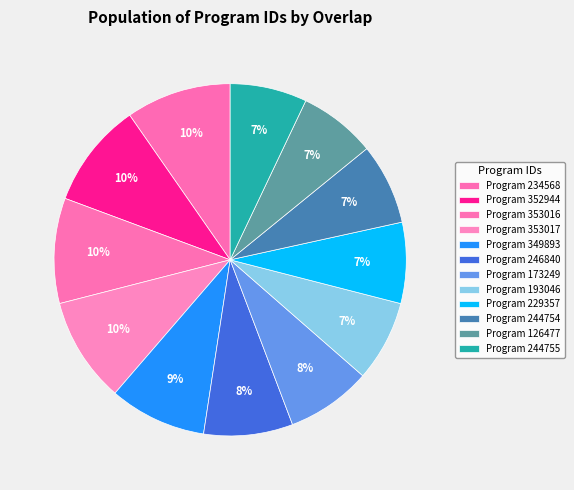

Rank the categories by value from lowest to highest.

126477, 244755, 193046, 229357, 244754, 173249, 246840, 349893, 234568, 352944, 353016, 353017